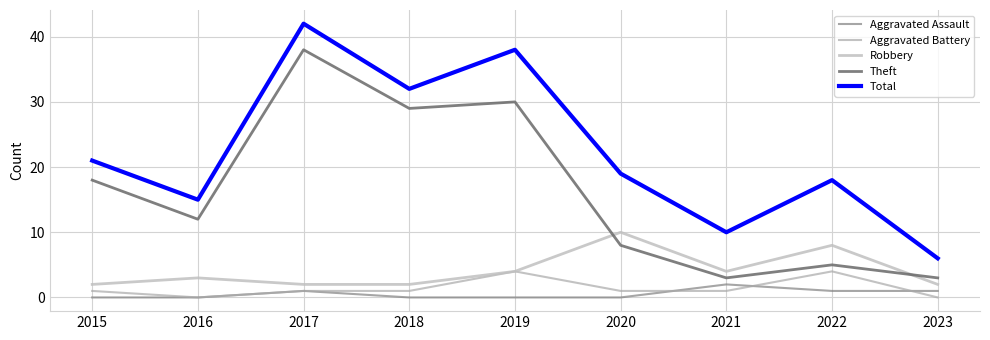

What is the value of the Aggravated Assault point at the 3rd from the left?

1